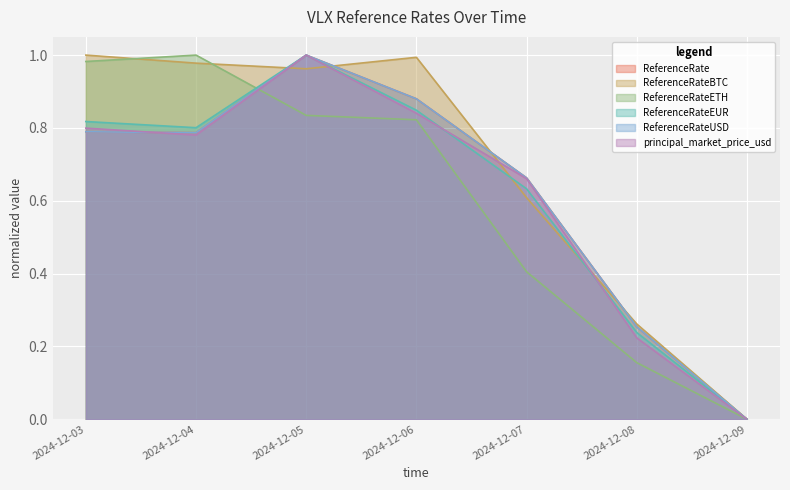

How many lines are shown in the chart?

6